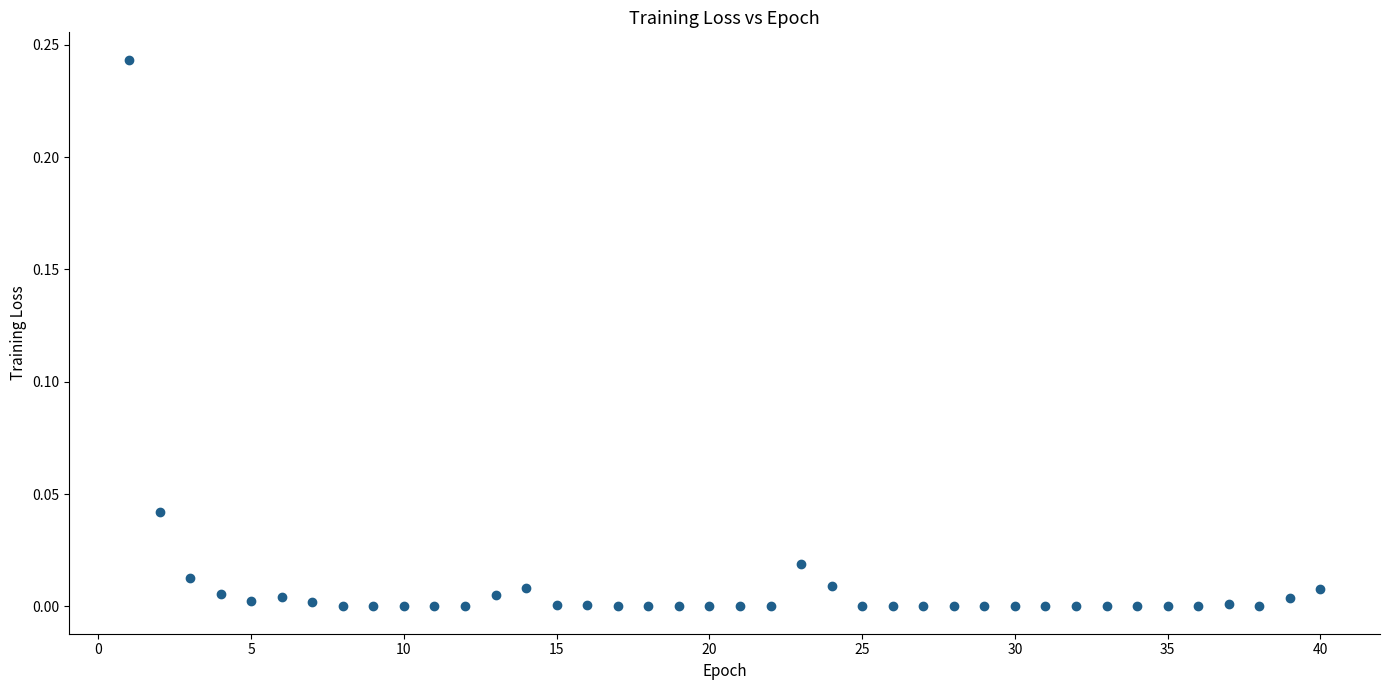

What is the range of X values (max minus min)?

39.0